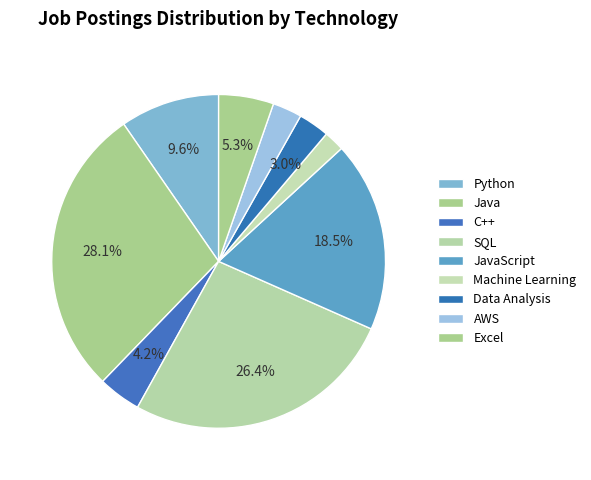

Count the number of slices in the pie.

9